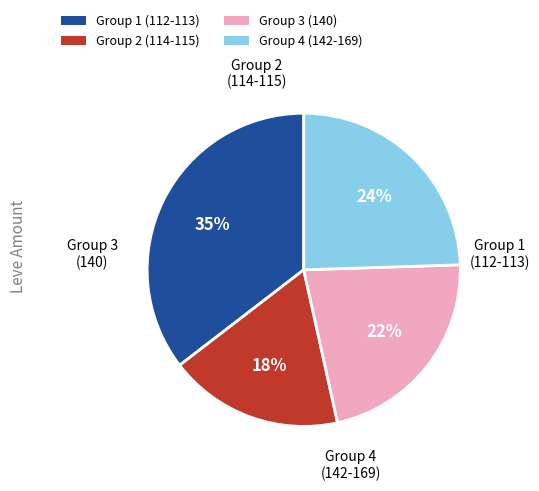

Do Group 2 (114-115) and Group 3 (140) together represent more than half of the pie?

No